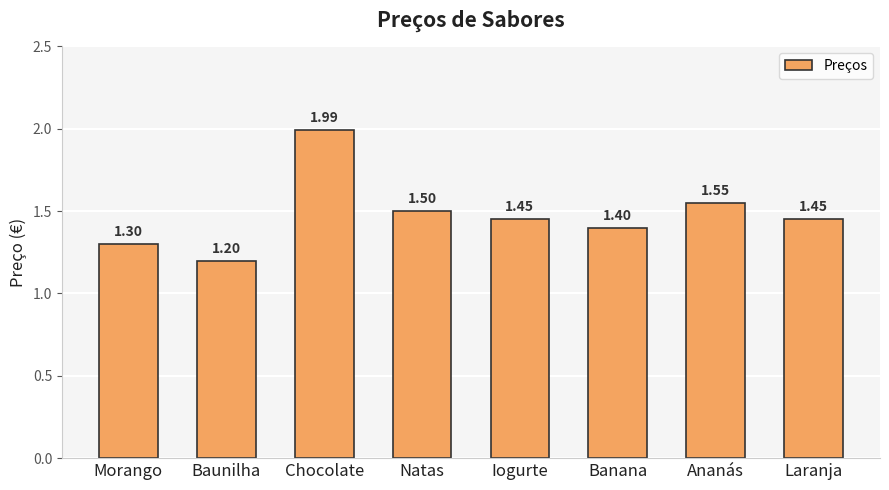

Is it true that the value at Laranja is 0.8?

False